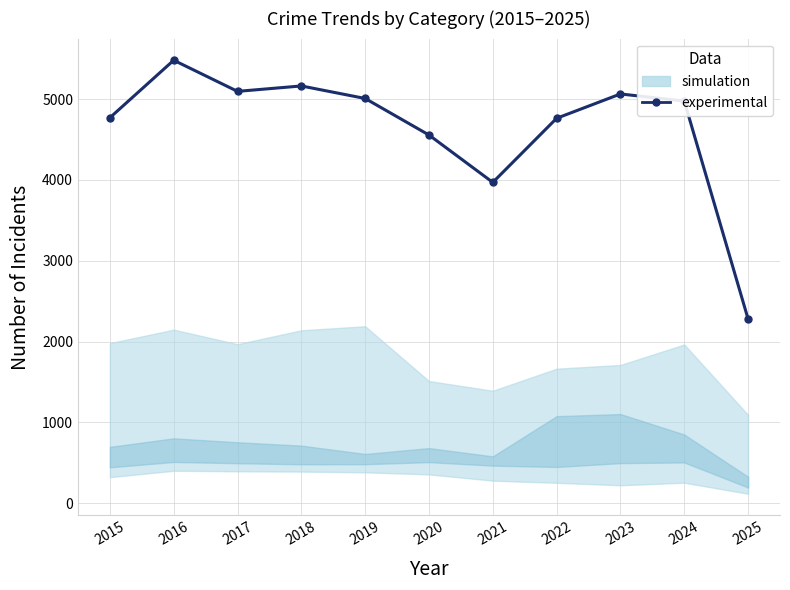

How many points are higher than both their immediate neighbors (excluding endpoints)?

3